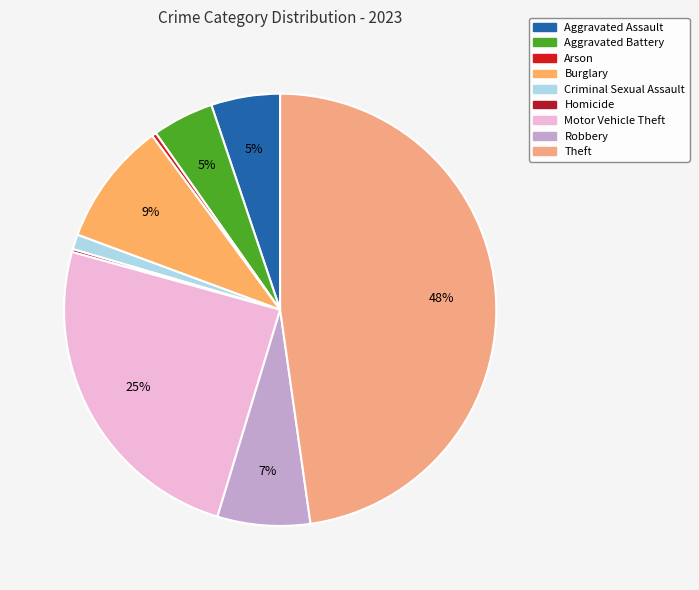

Does Motor Vehicle Theft represent more than half of the total?

No